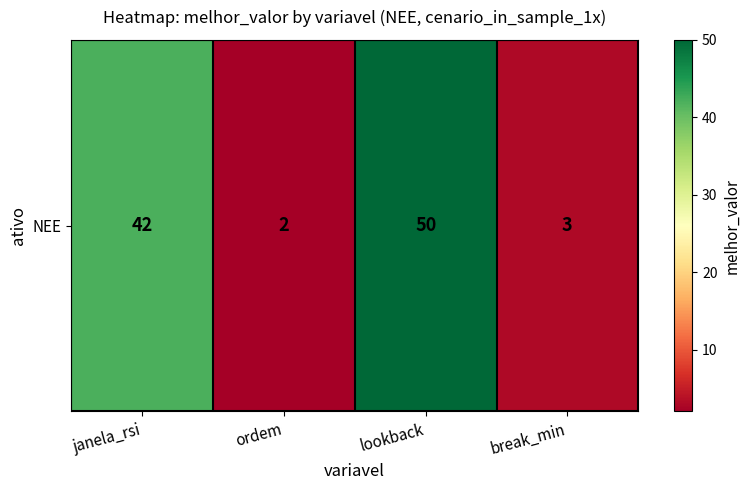

How many values are below 42?

2